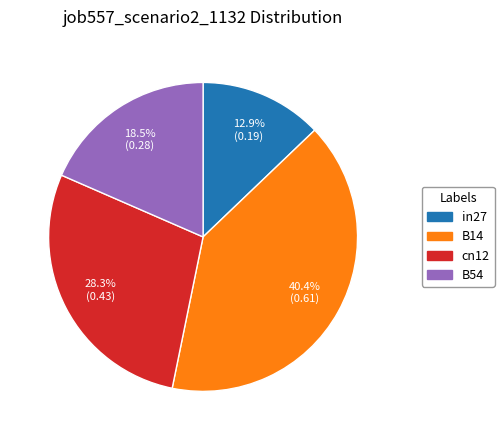

Is there a majority slice in this chart?

No